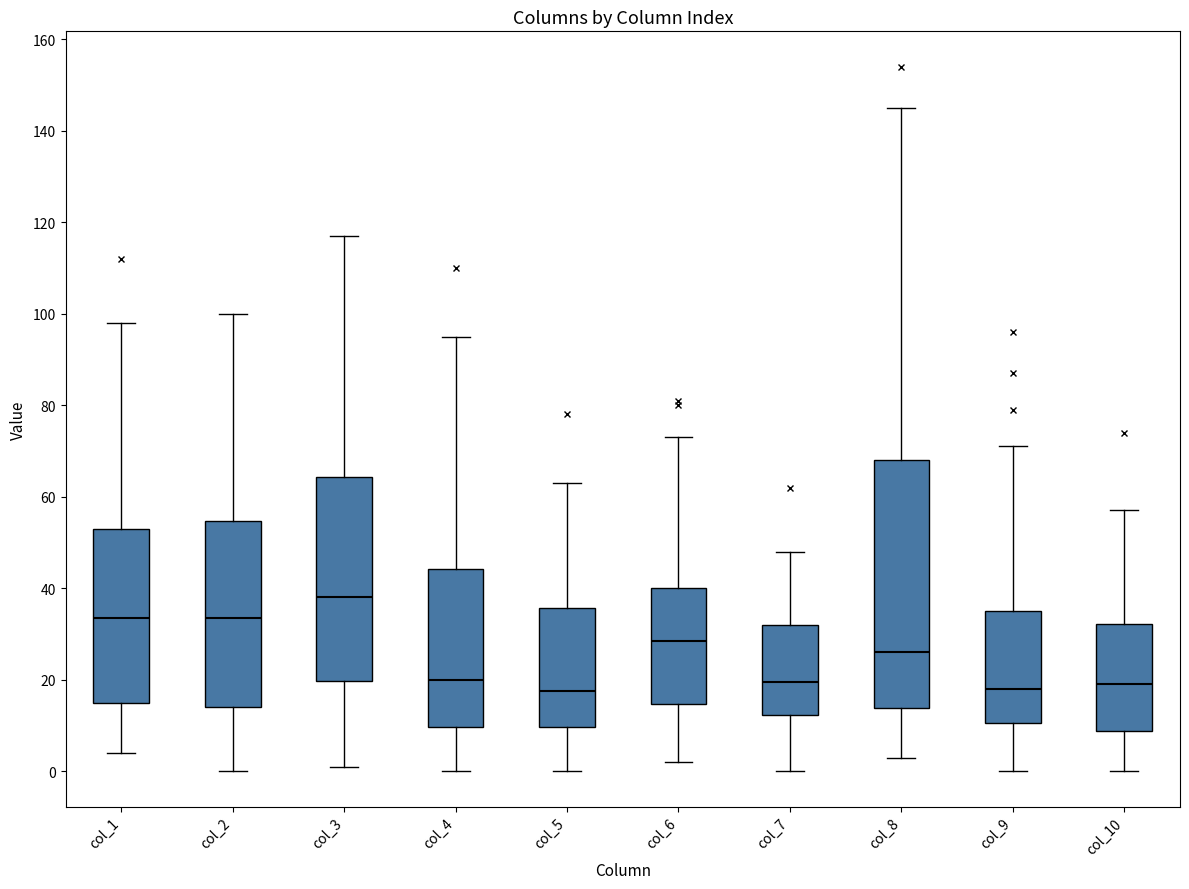

Comparing the boxes themselves (not the whiskers), which one is the tallest?

col_8